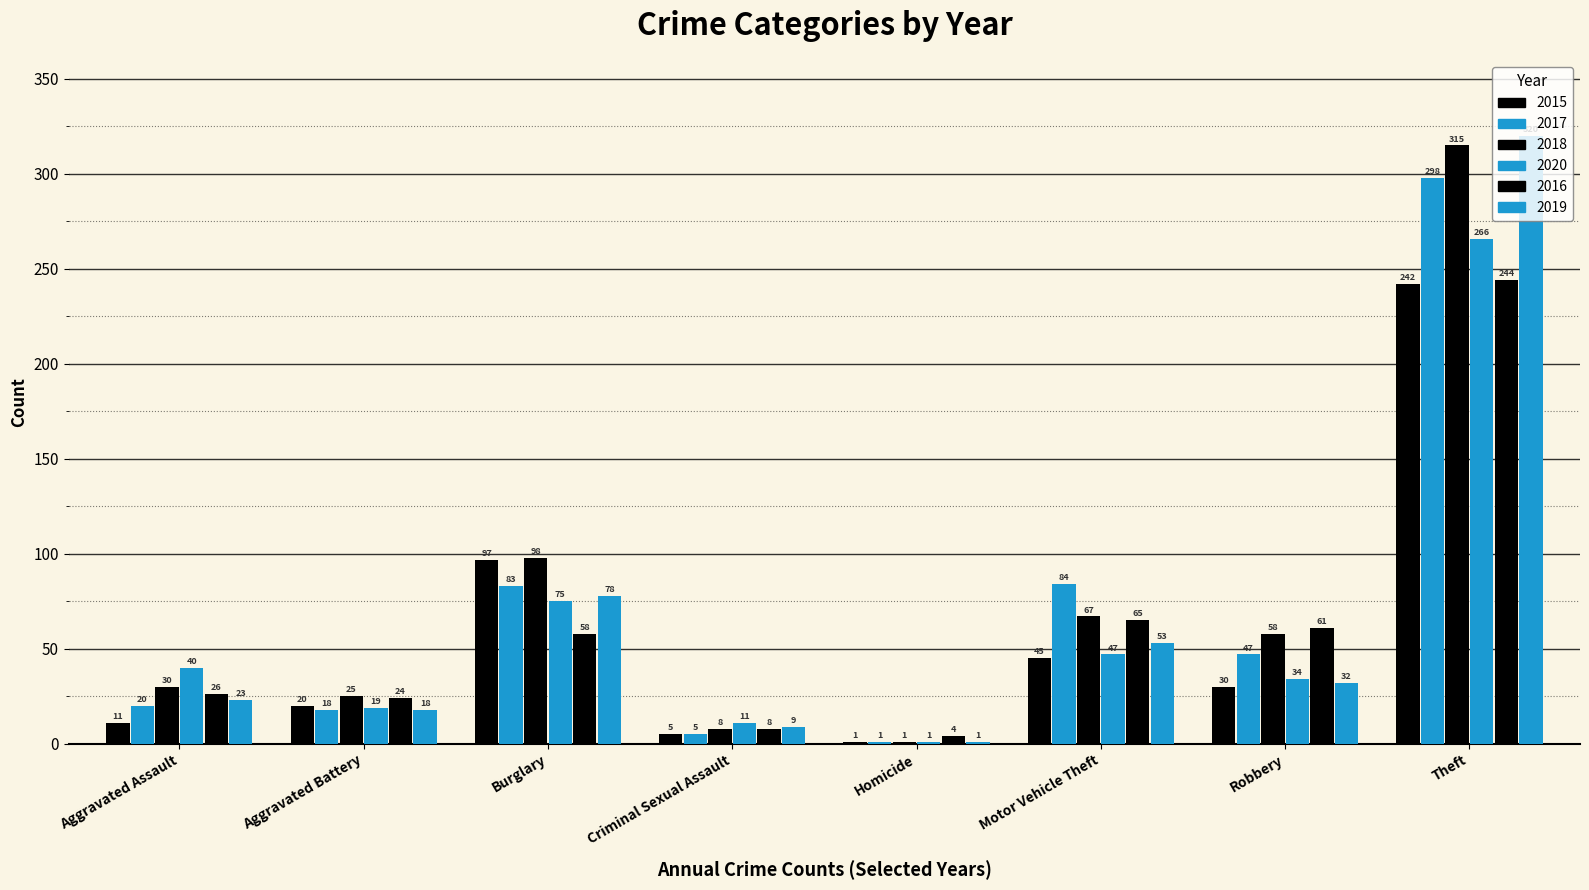

Which series has the largest range (max minus min)?

2019